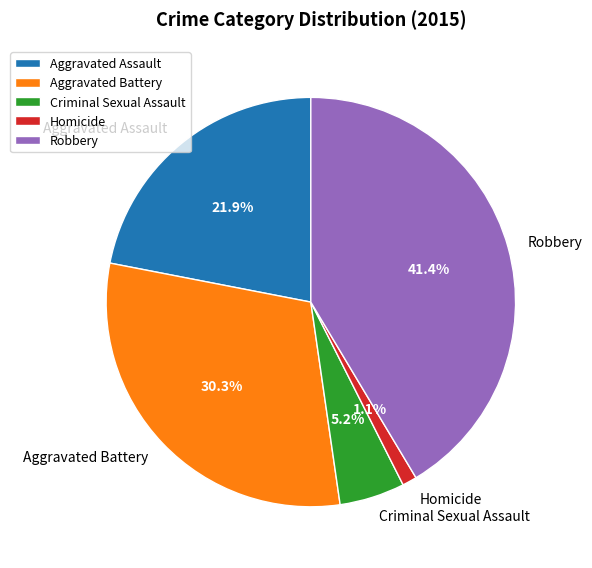

Between Aggravated Battery and Aggravated Assault, which is larger?

Aggravated Battery